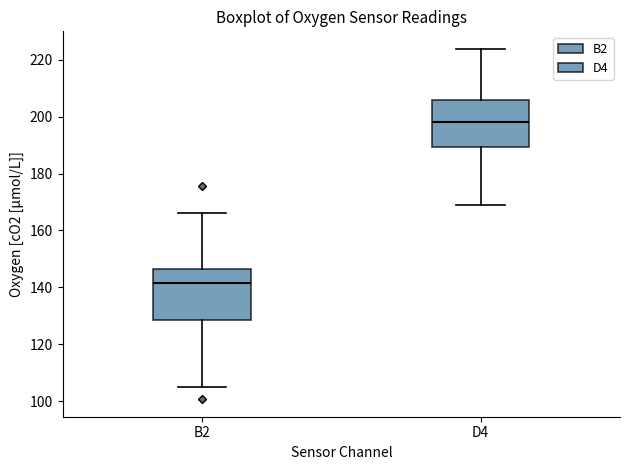

Reading left to right, transcribe this box plot: for each box, give where its median line is, the range the box spans, and where its two whiskers end, as read against the y-axis. The values are not printed on the chart, so give them approximately, as read against the axis.

B2: median 142, box 128 to 146, whiskers 106 to 166
D4: median 198, box 190 to 206, whiskers 170 to 224